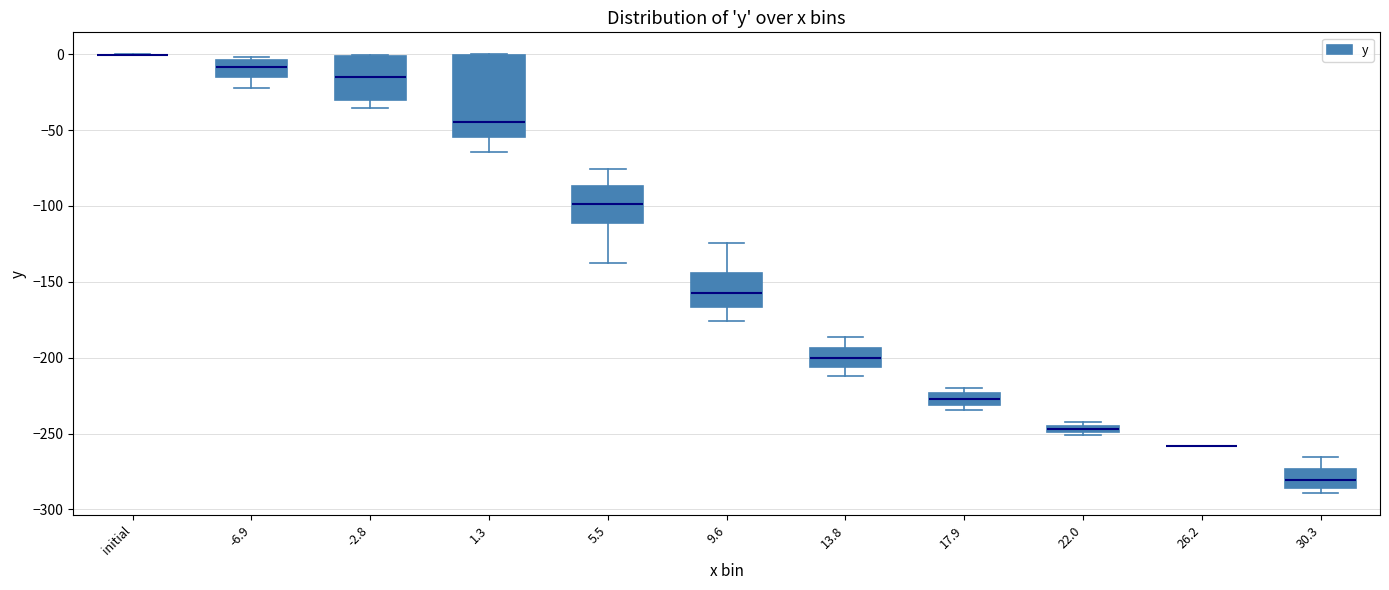

Comparing the boxes themselves (not the whiskers), which one is the tallest?

1.3